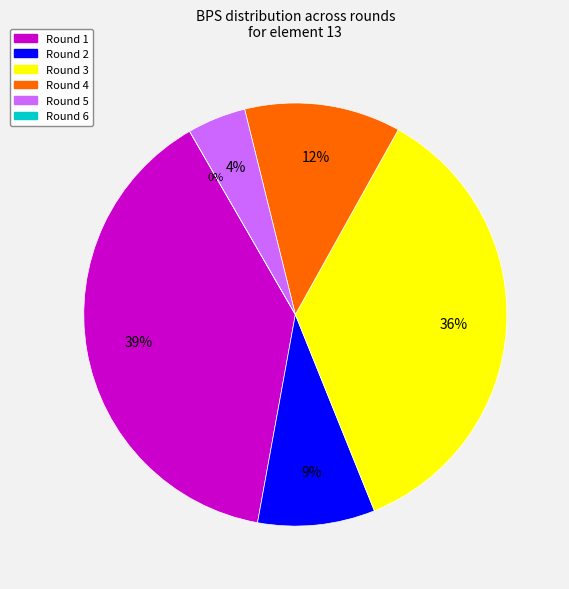

Does Round 1 (assists=0) represent more than half of the total?

No